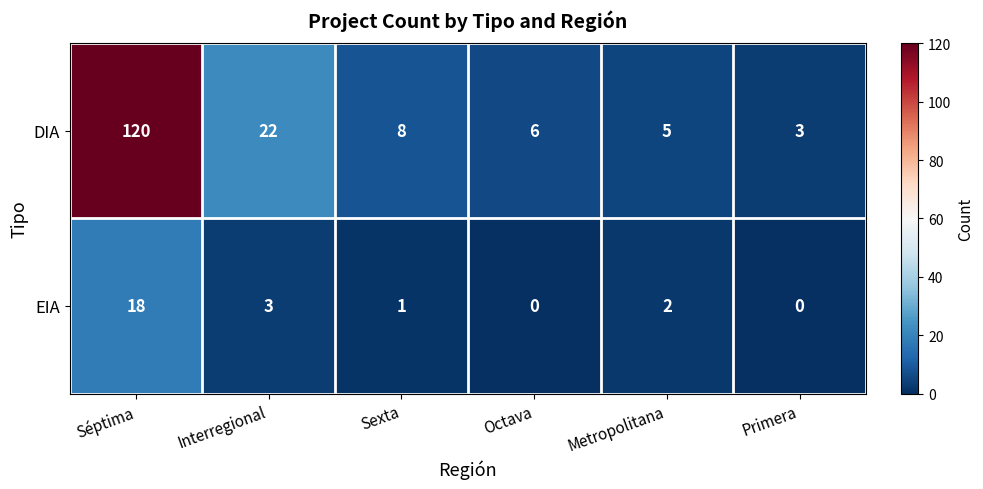

Which series has the widest spread of values?

DIA